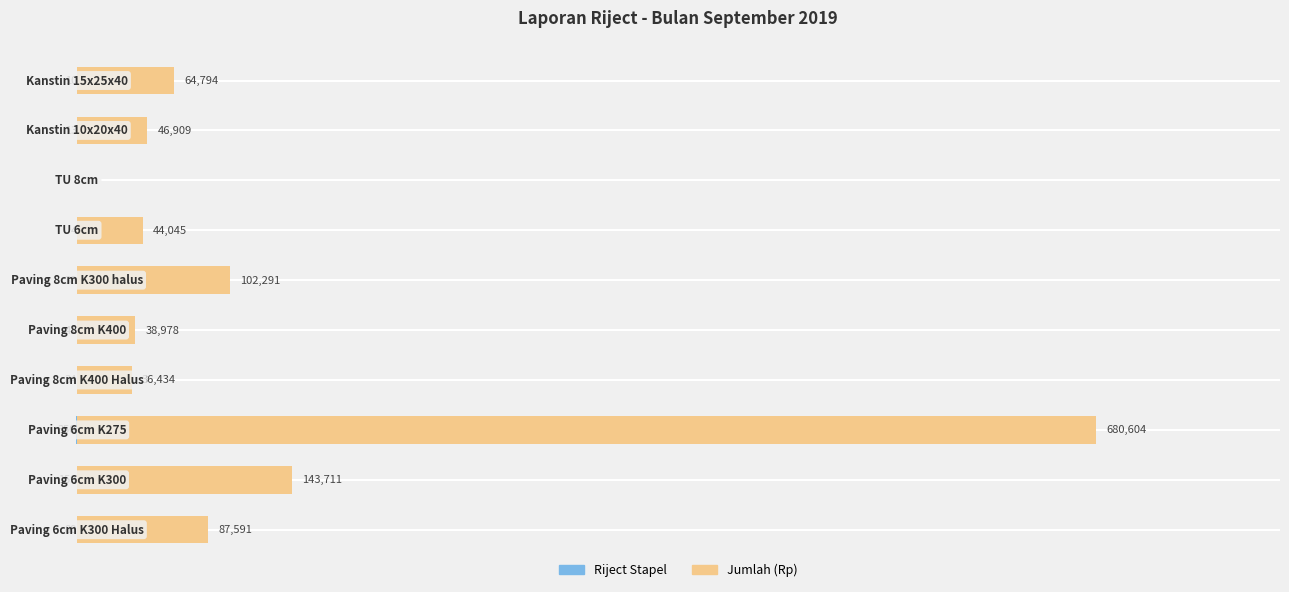

Which series has the widest spread of values?

Jumlah (Rp)